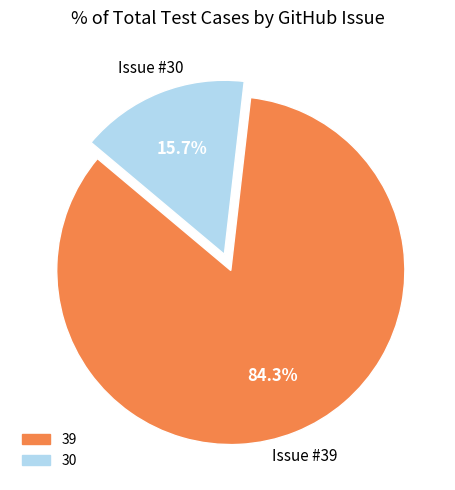

Count the number of slices in the pie.

2